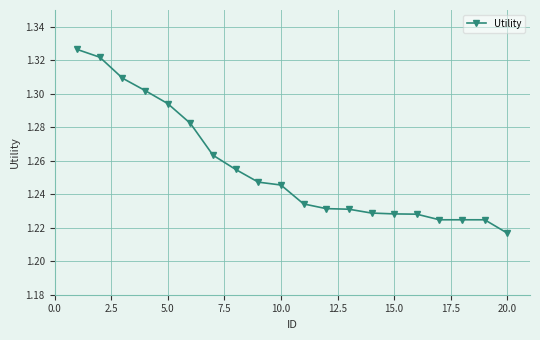

Count the values in the range 1 to 2.

20